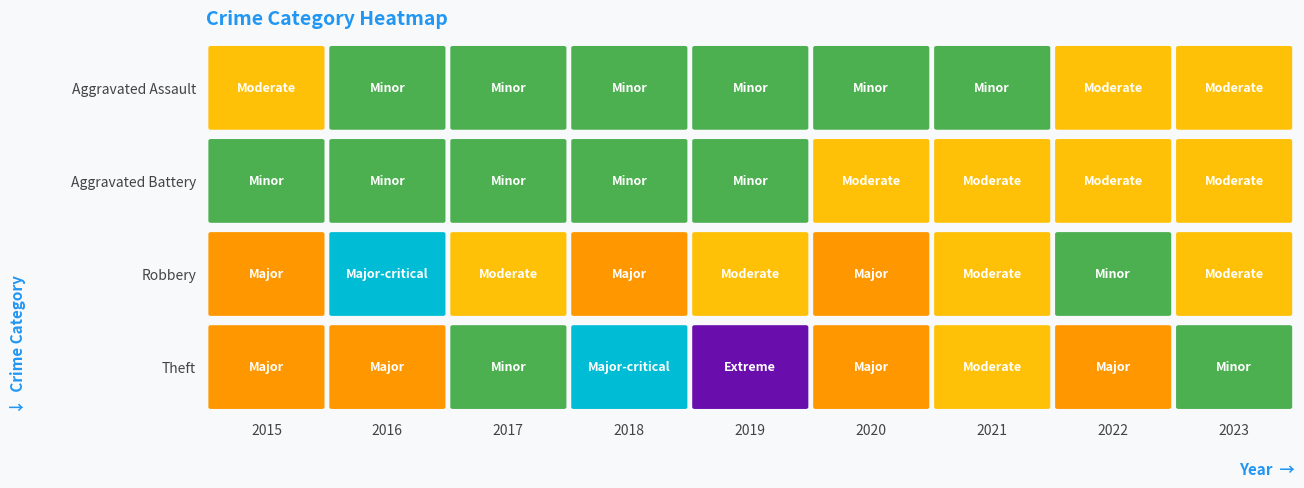

Where does the Robbery series first go above 1?

2015